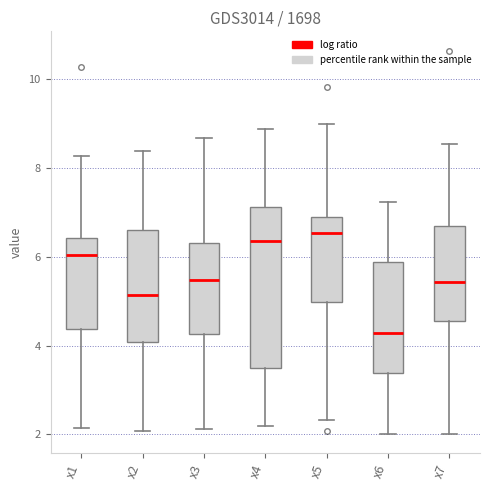

Where is the upper edge of the box for x5 on the y-axis? The values are not printed on the chart, so give them approximately, as read against the axis.

6.8